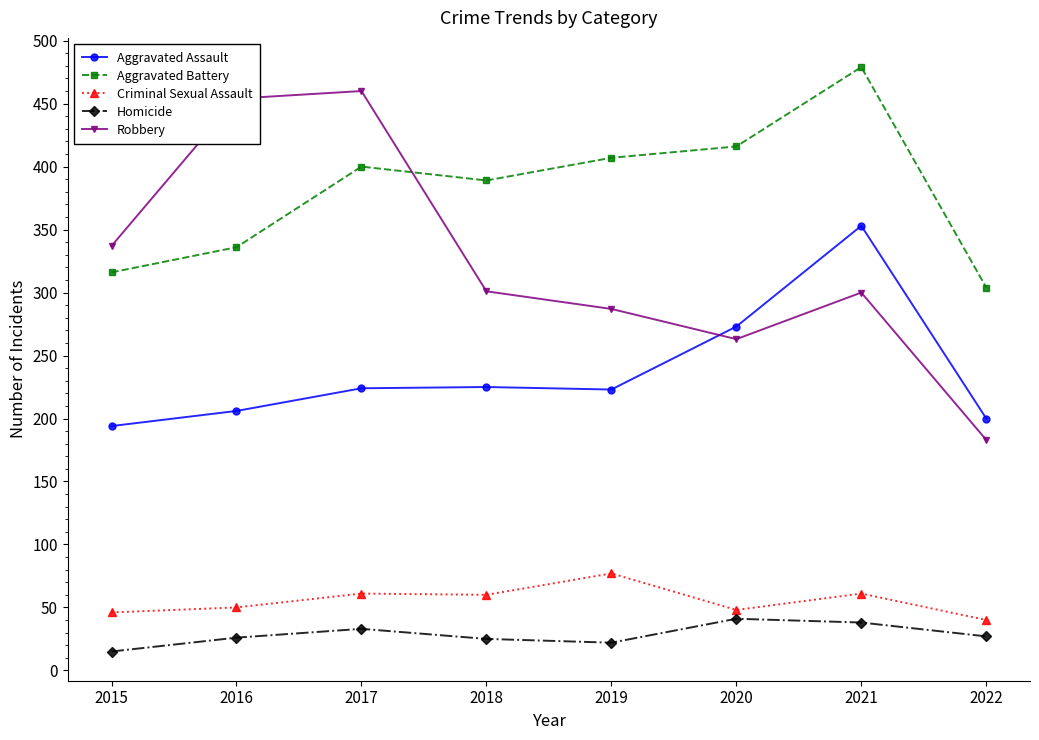

True or false: Homicide and Aggravated Battery cross at least once.

False